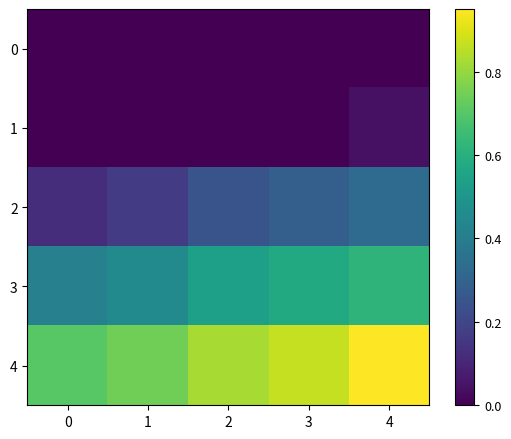

How many series are shown in this chart?

5